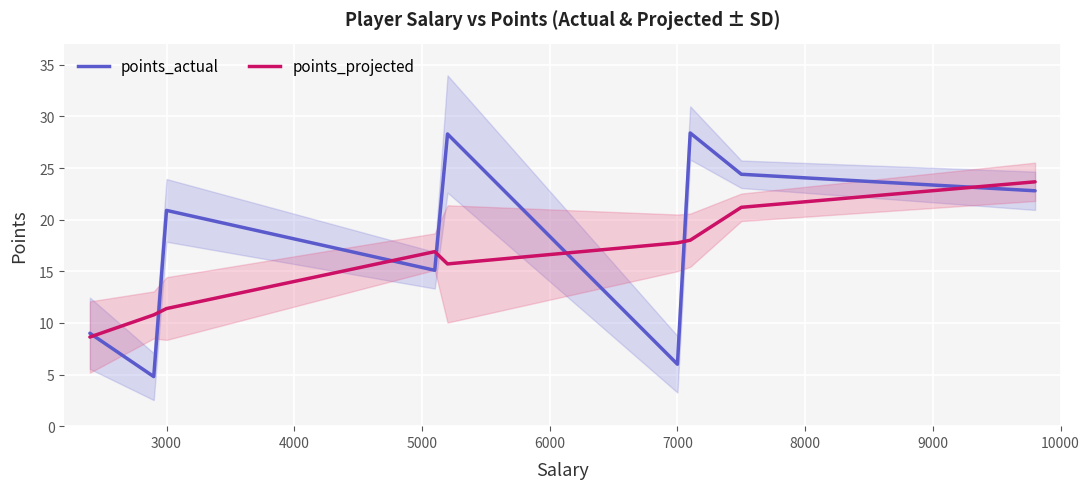

Which has a higher value, 9000 or 4000?

9000